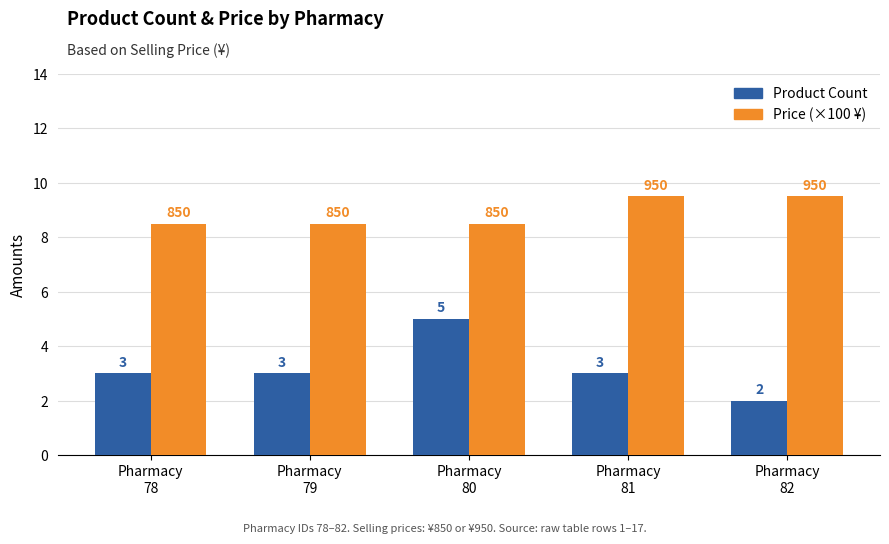

What is the maximum value shown in the chart?

9.5